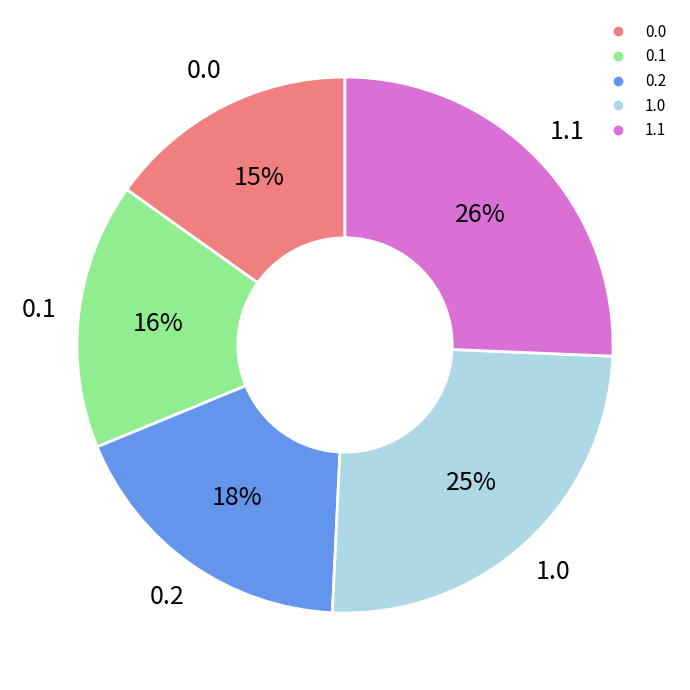

Is there a majority slice in this chart?

No